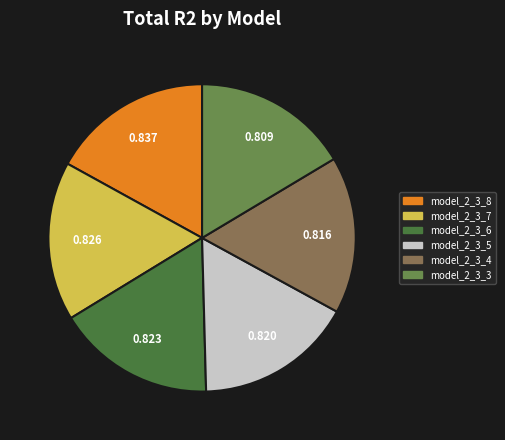

Is the sum of model_2_3_4 and model_2_3_6 greater than half?

No